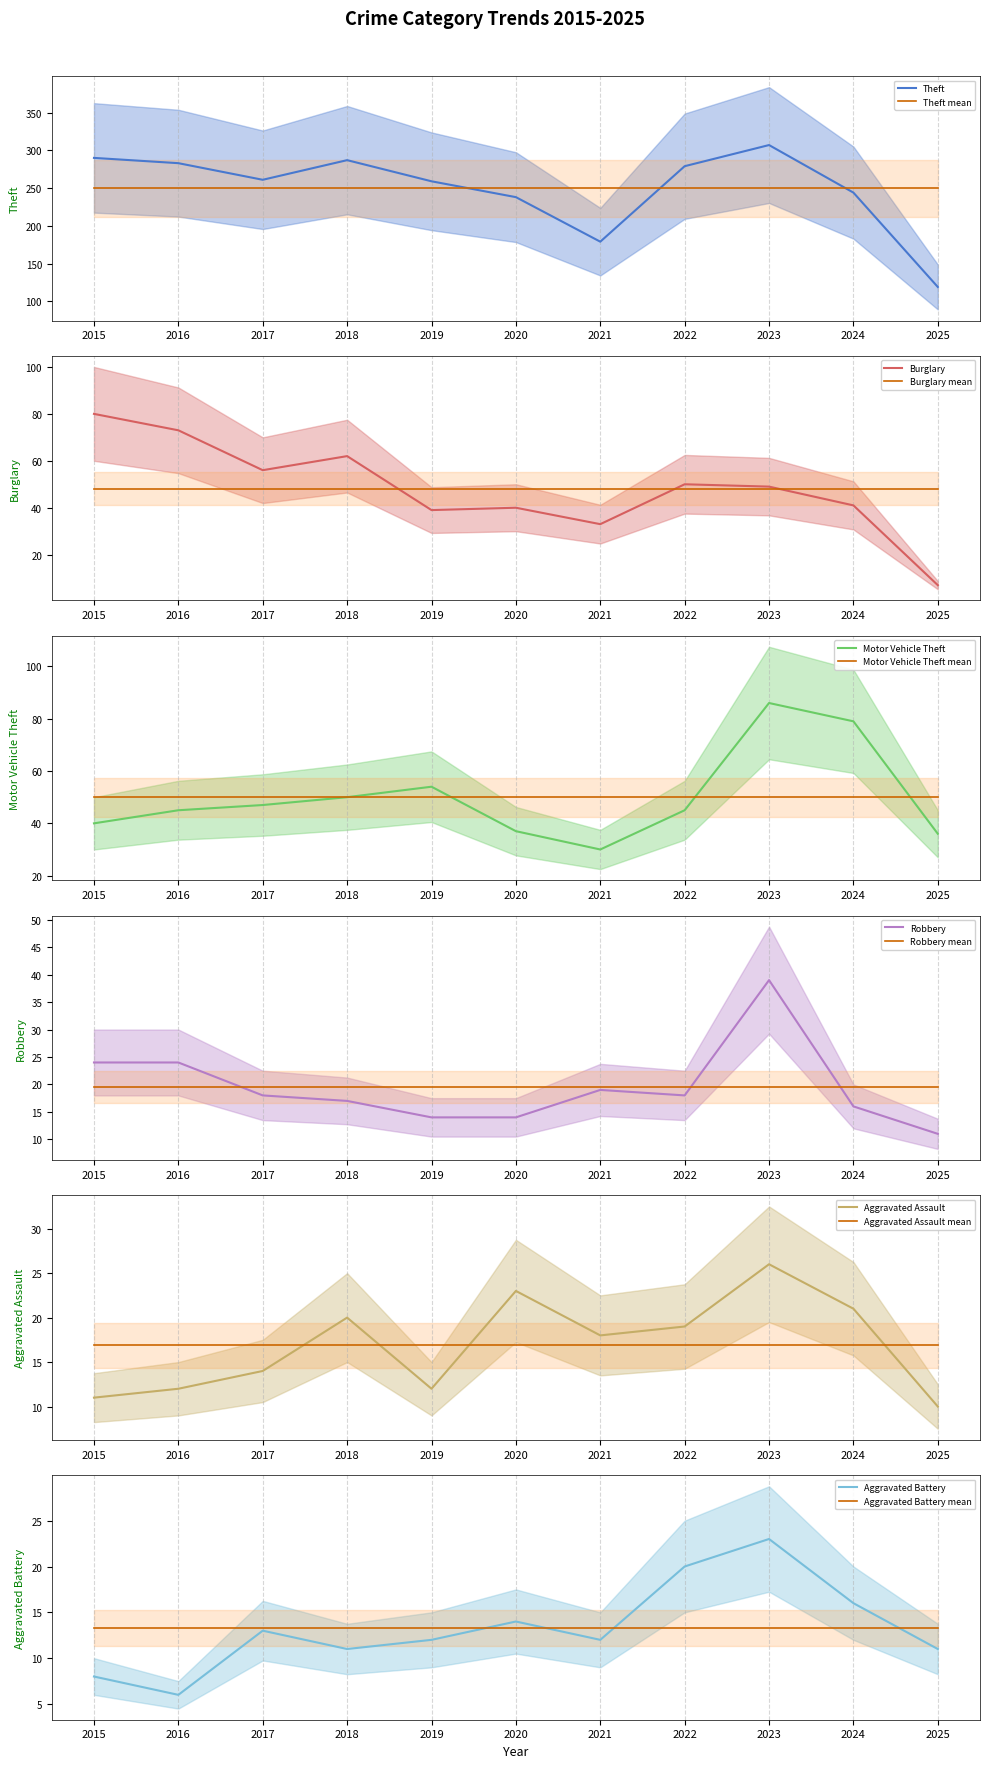

Is the value of Aggravated Assault at 2017 greater than the value of Theft at 2017?

No